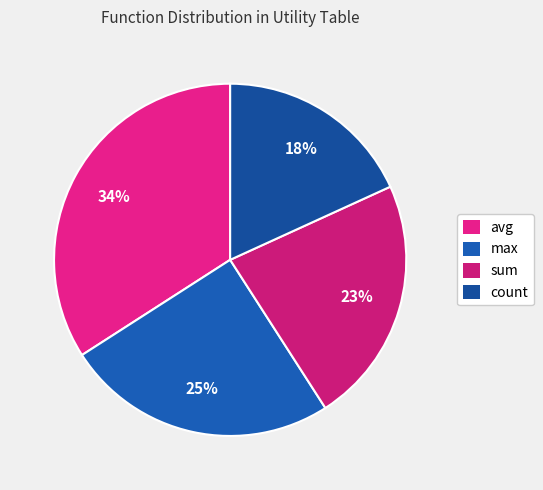

To the nearest percent, what is the combined percentage of max and avg?

59%